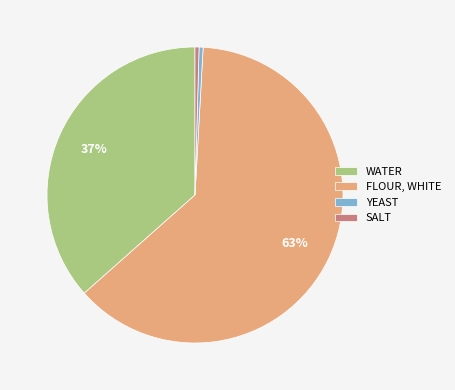

Between WATER and SALT, which is larger?

WATER